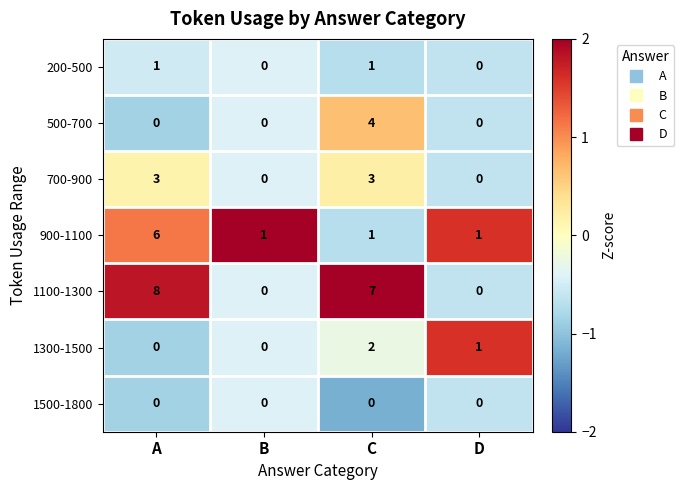

What is the maximum value shown in the chart?

8